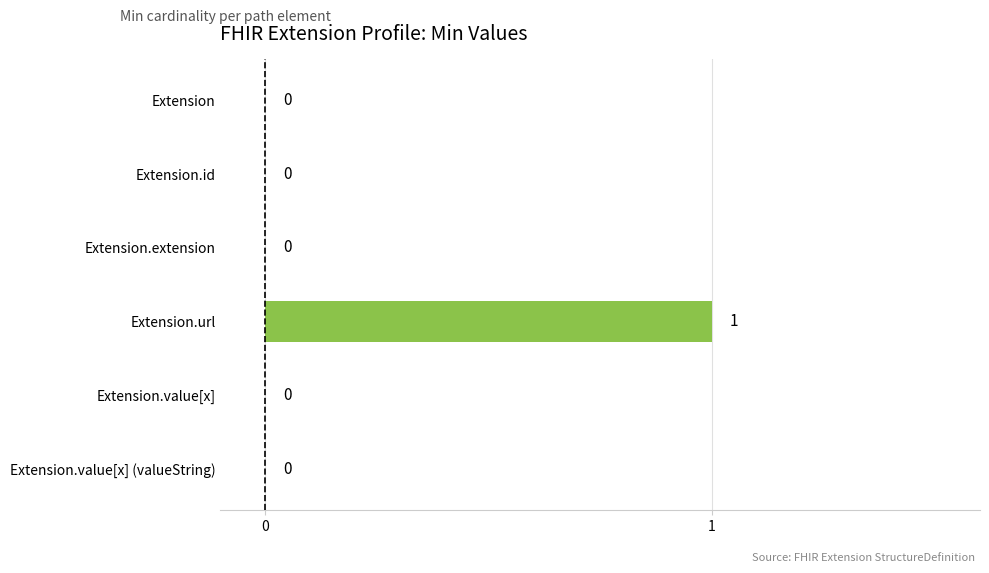

Between Extension.url and Extension, which is larger?

Extension.url